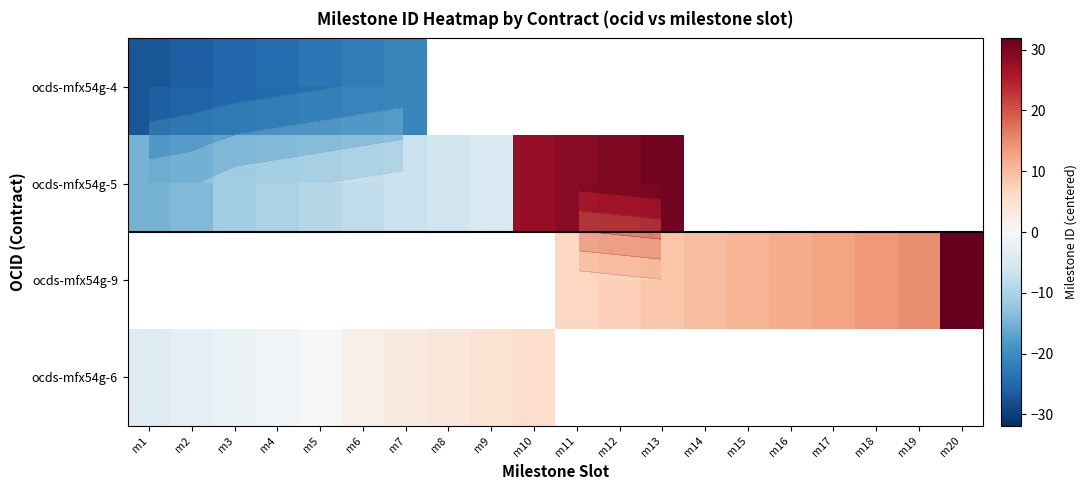

The ocds-mfx54g-9 series shows 2.6 at m13. True or false?

False